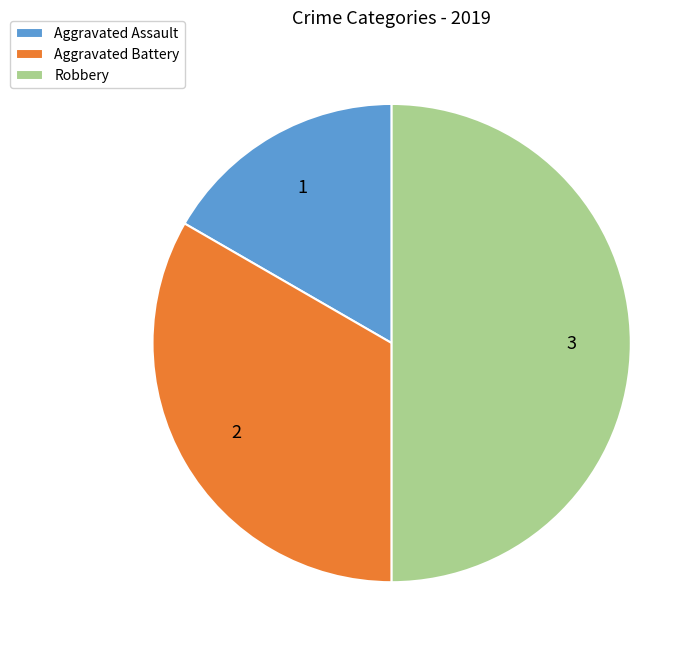

What is the smallest slice in the pie chart?

Aggravated Assault